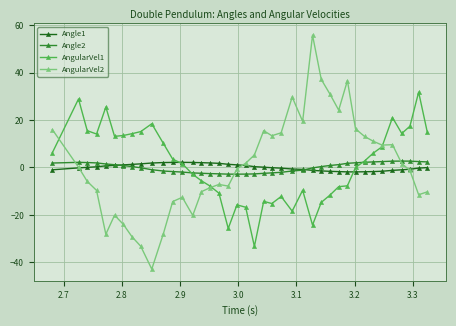

At how many categories does at least one series exceed 34?

3